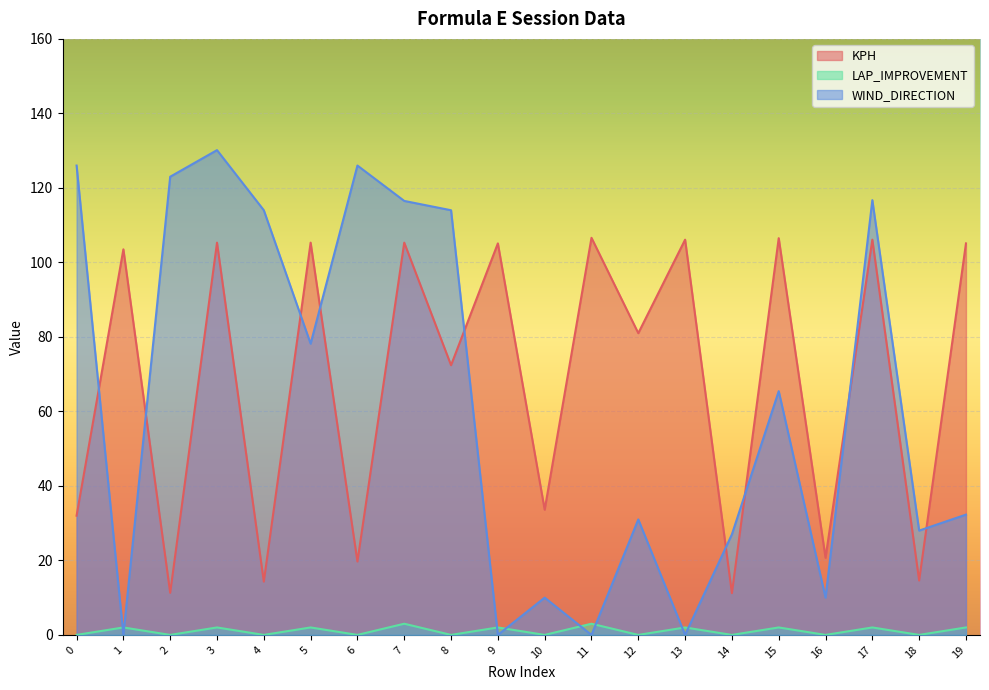

What is the total value across all series at 9?

107.1